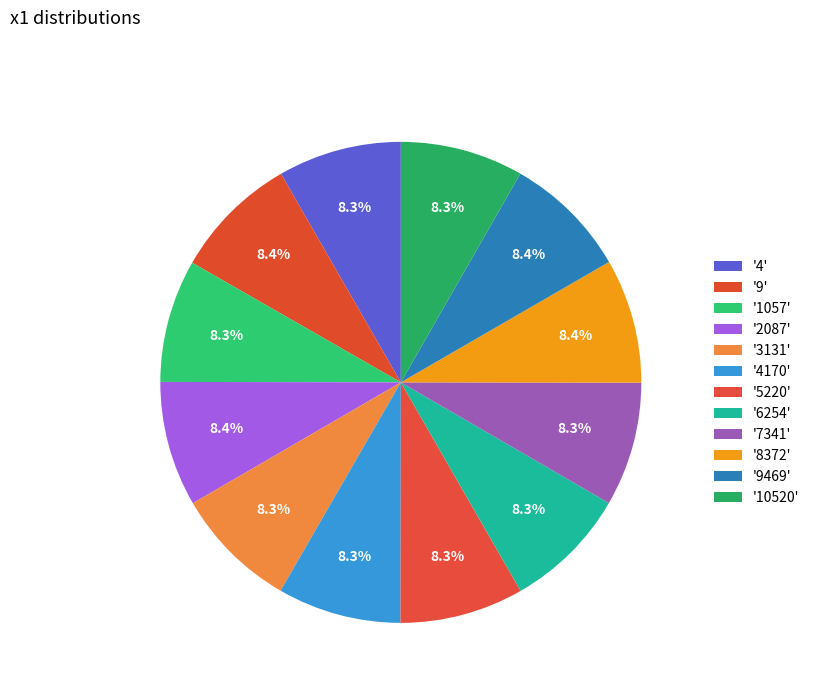

How many slices are in this pie chart?

12